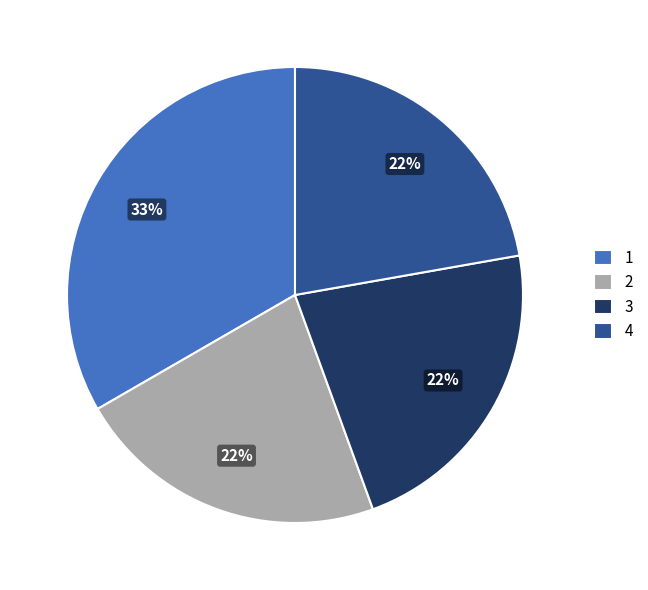

To the nearest percent, what is the difference between the largest and smallest slice percentages?

11%